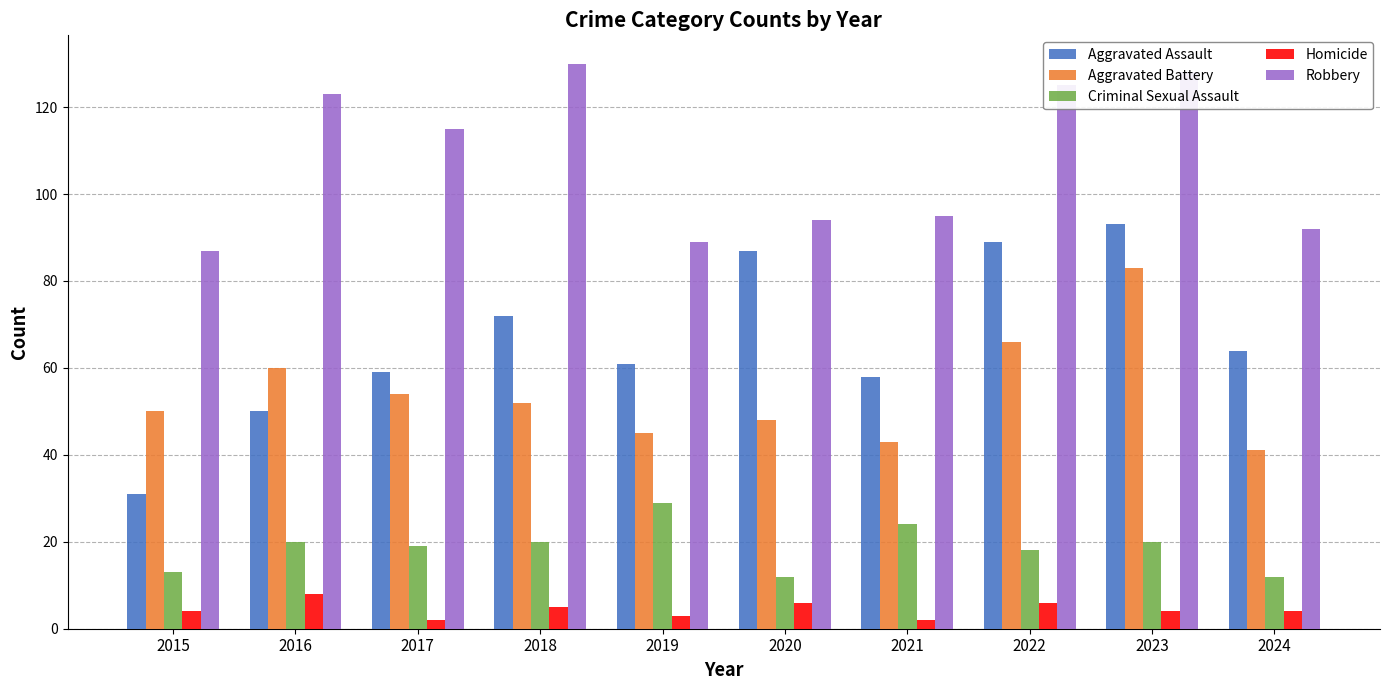

List the series in order of their peak value, highest first.

Robbery, Aggravated Assault, Aggravated Battery, Criminal Sexual Assault, Homicide